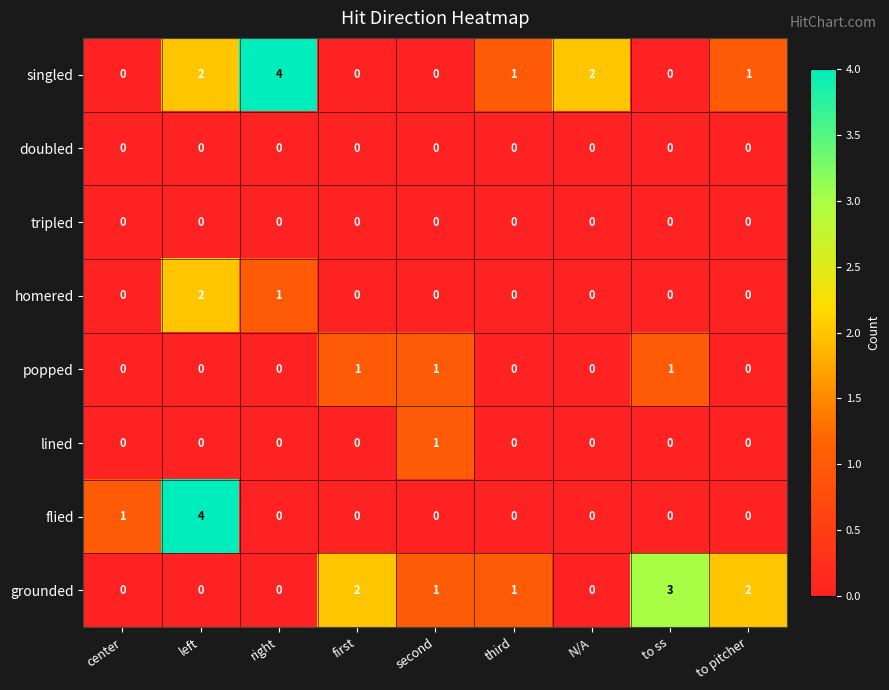

What is the total value across all series at second?

3